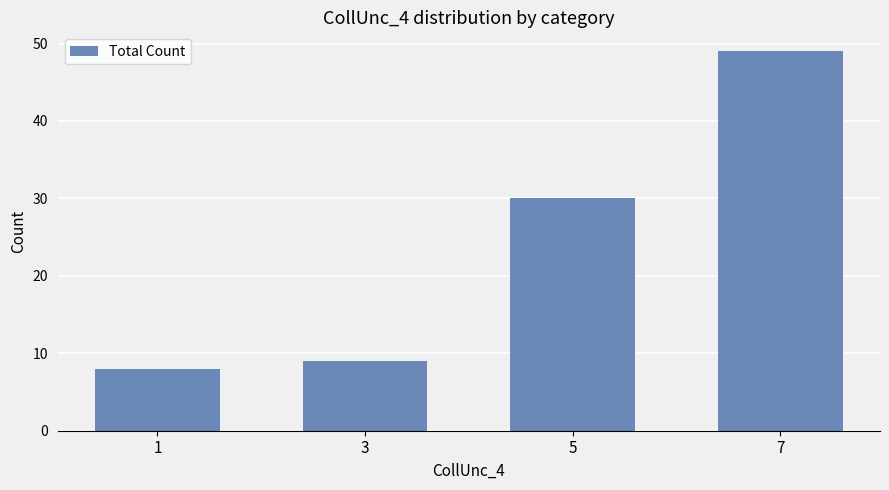

Count the number of data series in this chart.

1